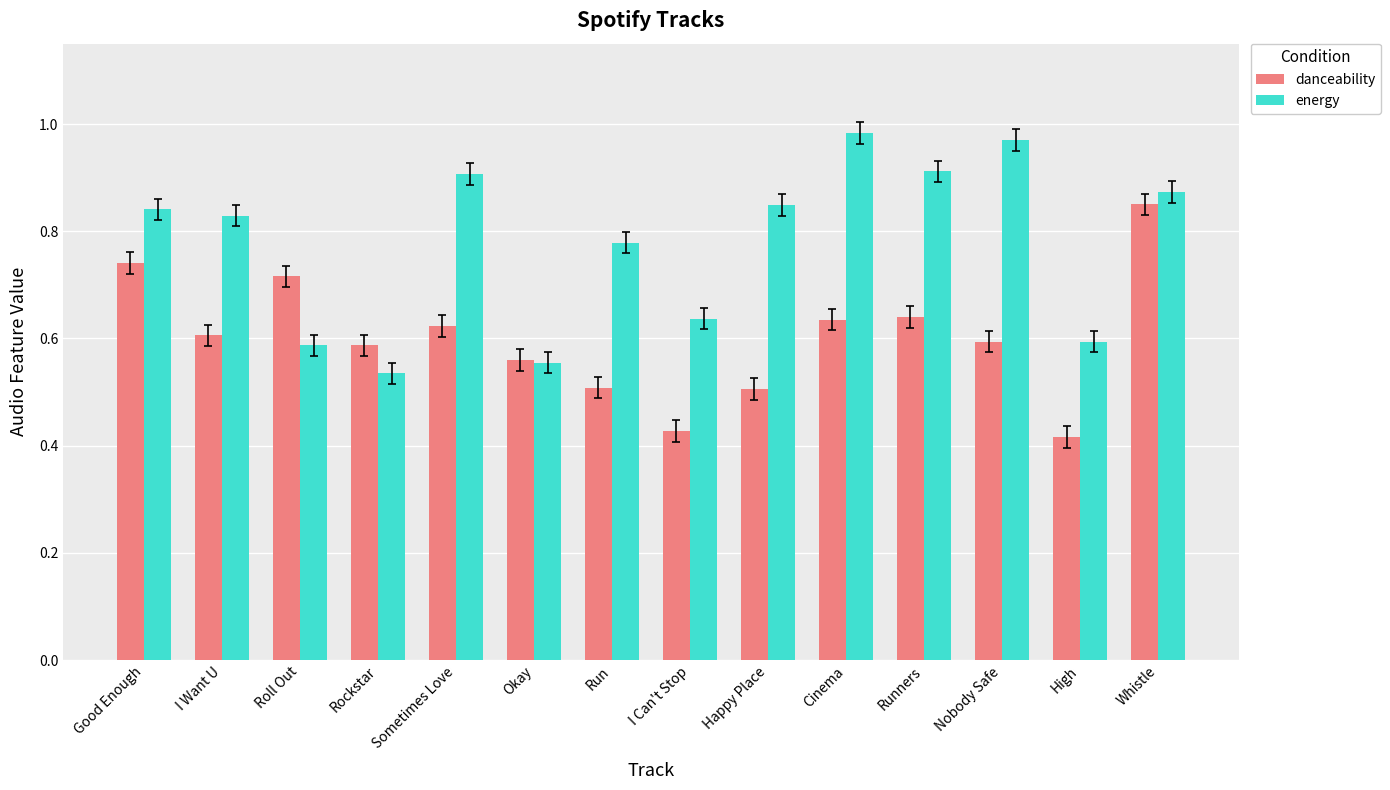

How many danceability values are between 0 and 1?

14